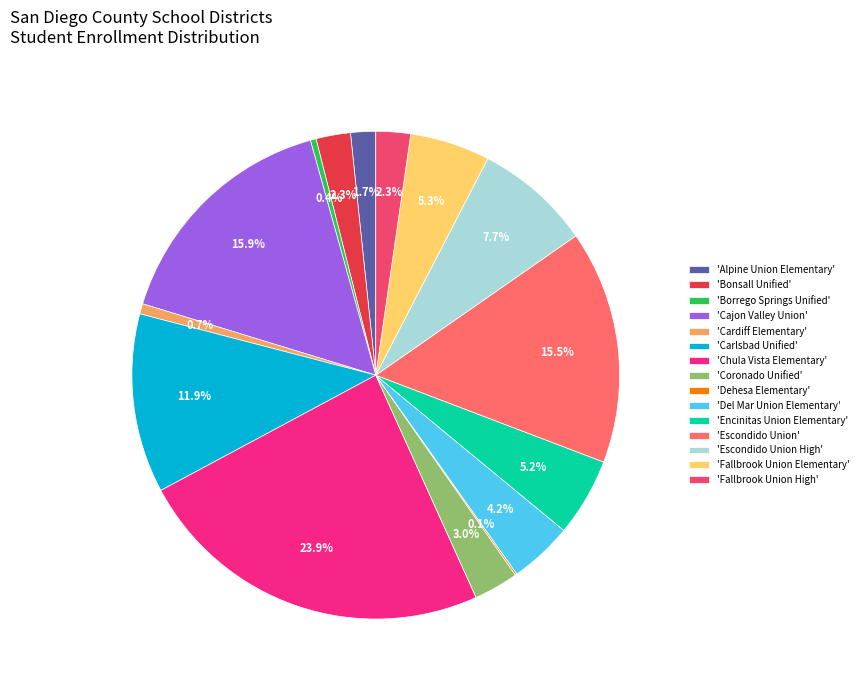

Is there any slice that represents more than half of the pie?

No